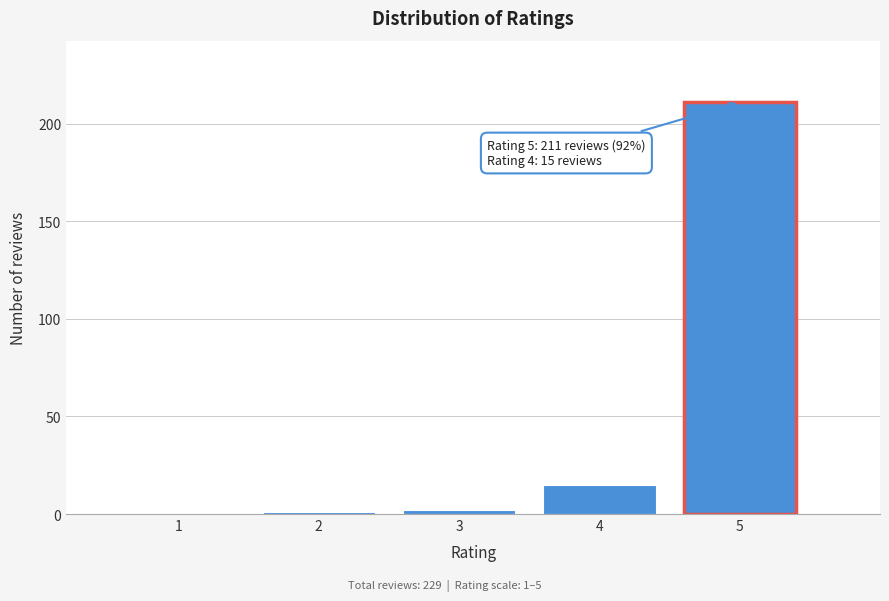

Reading left to right, list all the values displayed in this chart.

1=0	2=1	3=2	4=15	5=211